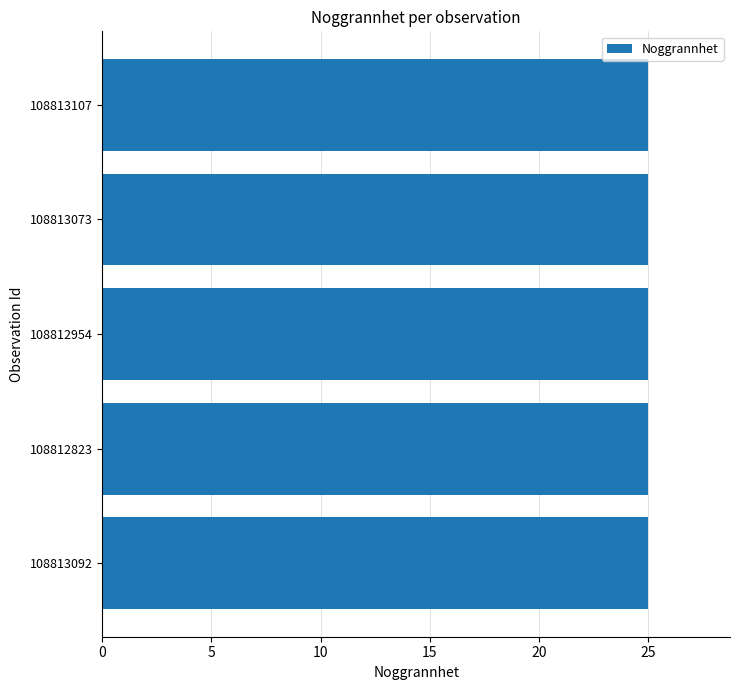

What is the label of the 4th bar from the right?

108812823